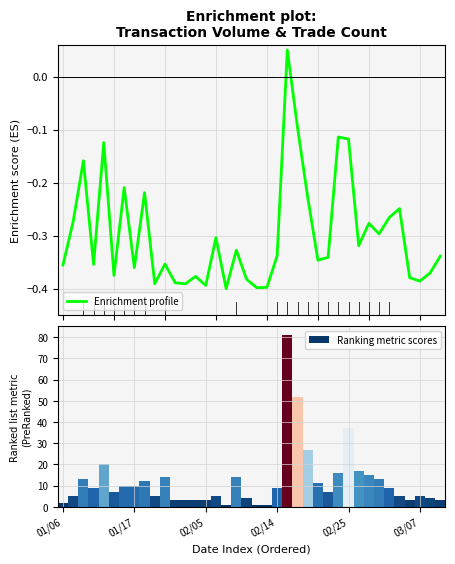

Reading right to left, extract all data points from this chart.

Enrichment profile: -0.3	-0.4	-0.4	-0.4	-0.2	-0.3	-0.3	-0.3	-0.3	-0.1	-0.1	-0.3	-0.3	-0.2	-0.1	0.0	-0.3	-0.4	-0.4	-0.4	-0.3	-0.4	-0.3	-0.4	-0.4	-0.4	-0.4	-0.4	-0.4	-0.2	-0.4	-0.2	-0.4	-0.1	-0.4	-0.2	-0.3	-0.4
Ranking metric scores: 3.0	4.0	5.0	3.0	5.0	9.0	13.0	15.0	17.0	37.0	16.0	7.0	11.0	27.0	52.0	81.0	9.0	1.0	1.0	4.0	14.0	1.0	5.0	3.0	3.0	3.0	3.0	14.0	5.0	12.0	10.0	10.0	7.0	20.0	9.0	13.0	5.0	2.0